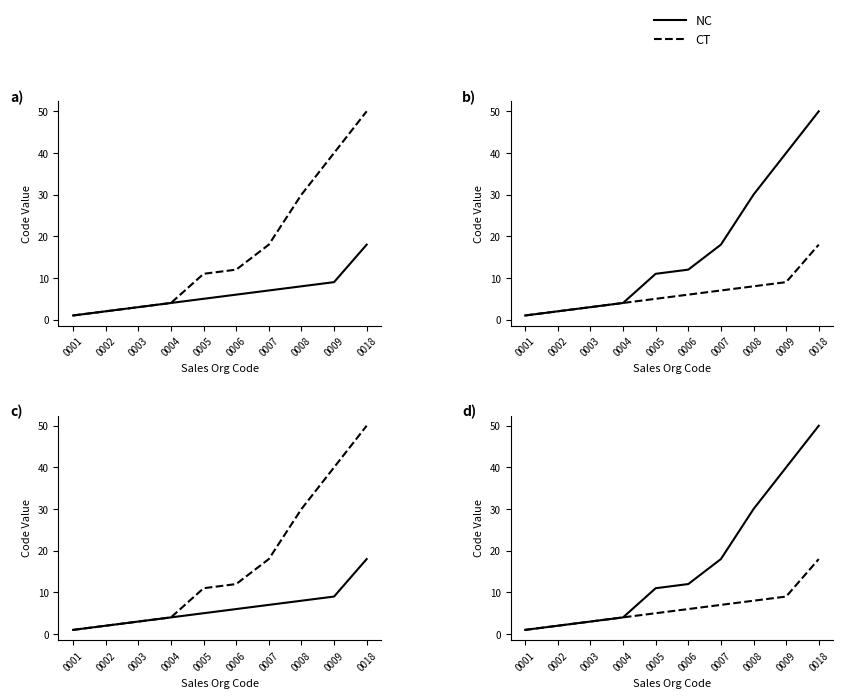

What is the sum of the CT values at 0008 and 0006?

14